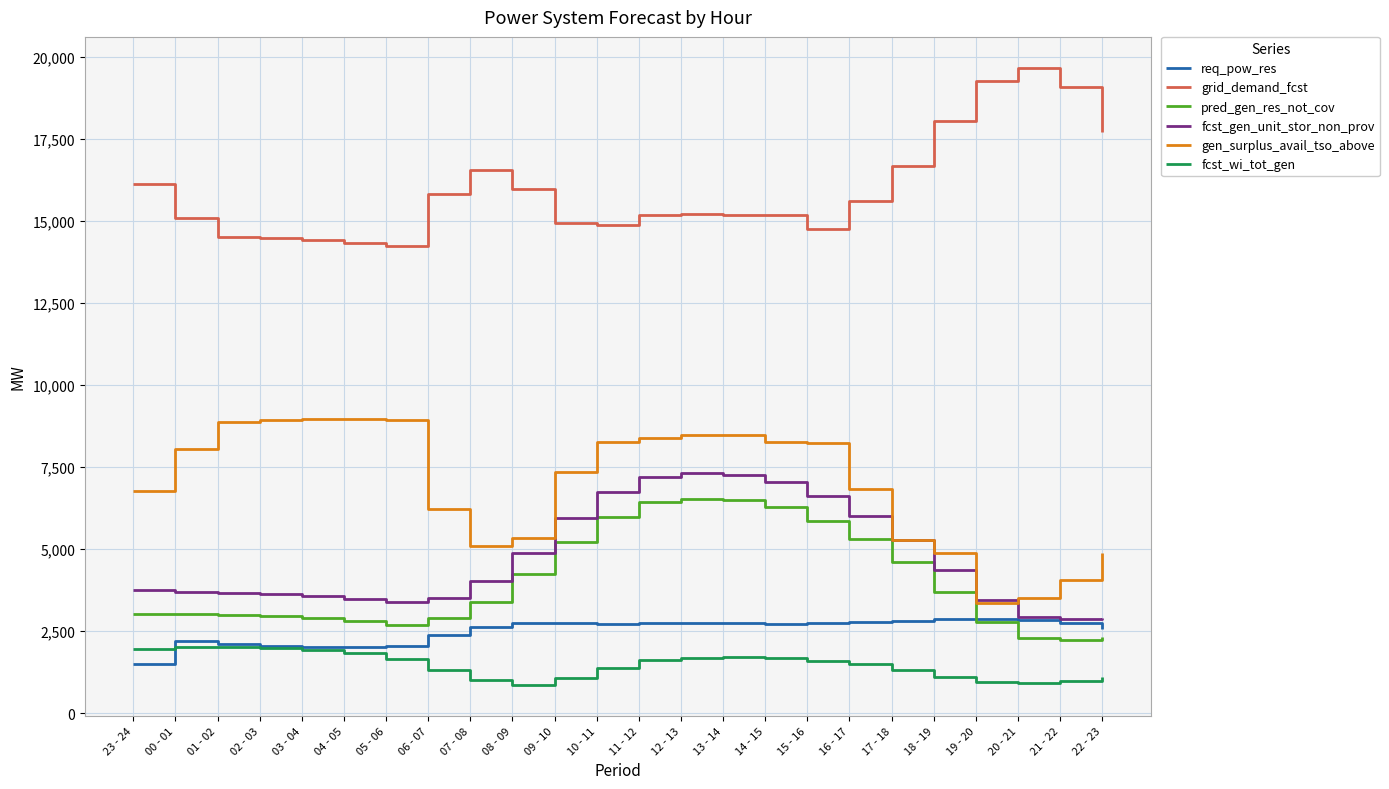

Which series has the largest total across all categories?

grid_demand_fcst